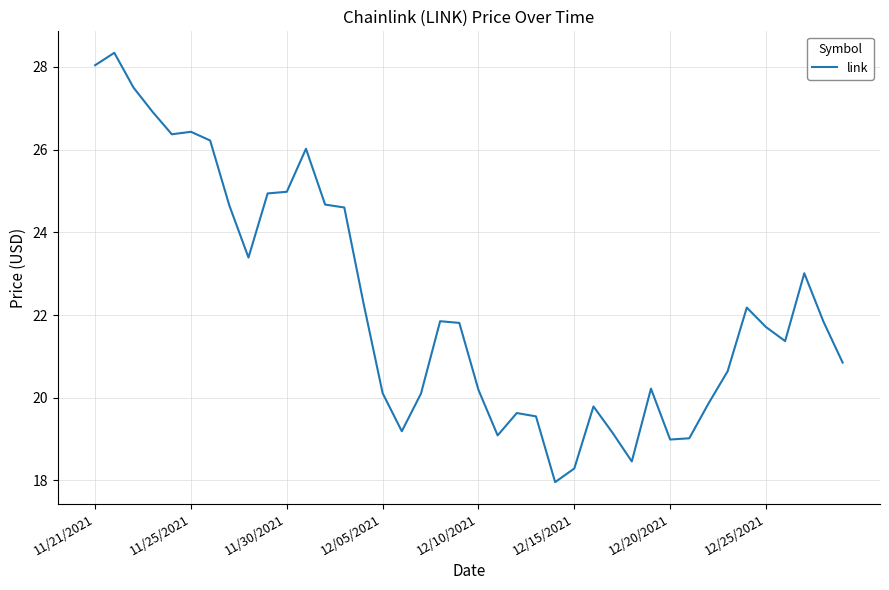

What is the difference between the maximum and minimum values?

10.4